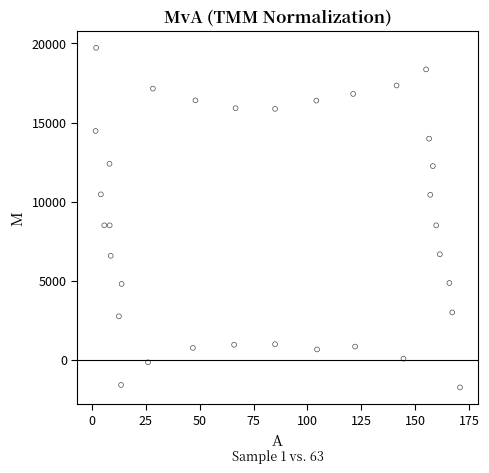

What is the range of Y values (max minus min)?

21472.9